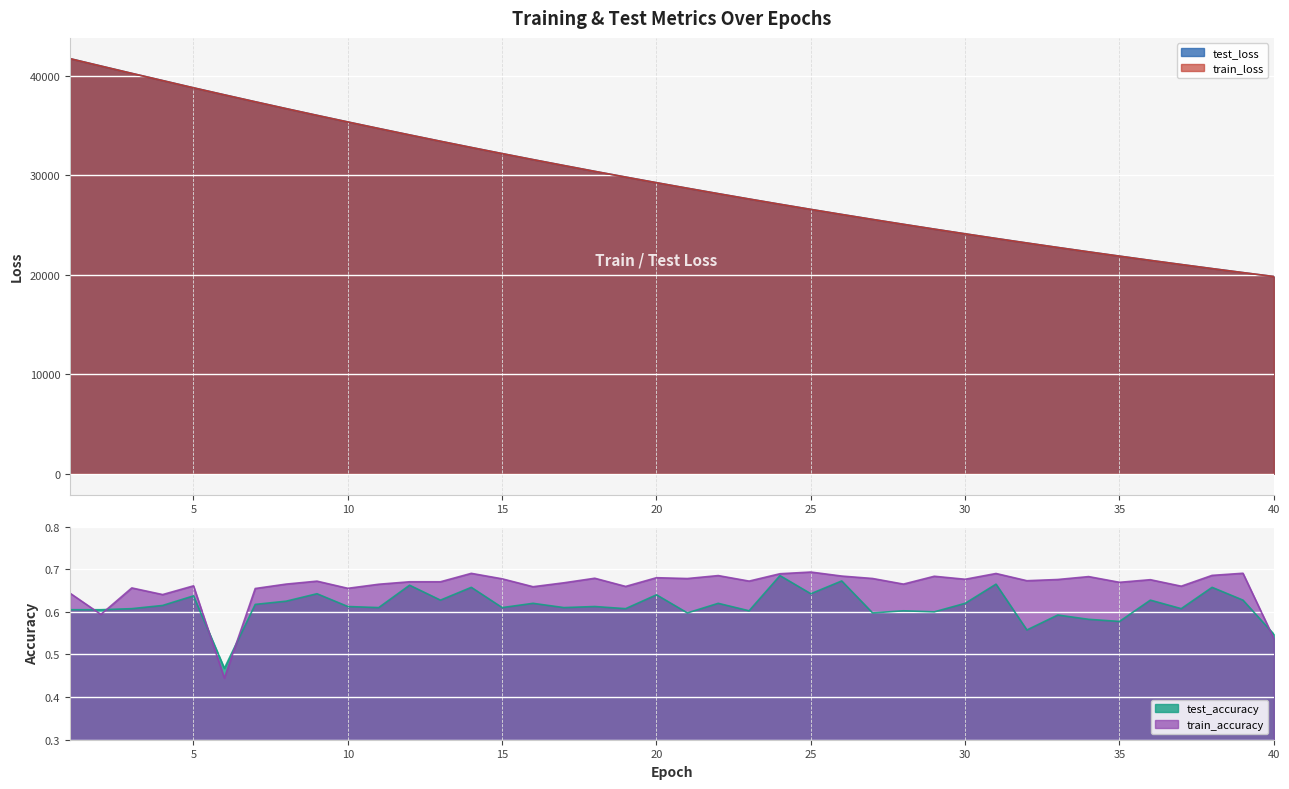

How many interior local peaks does the train_accuracy series have?

14